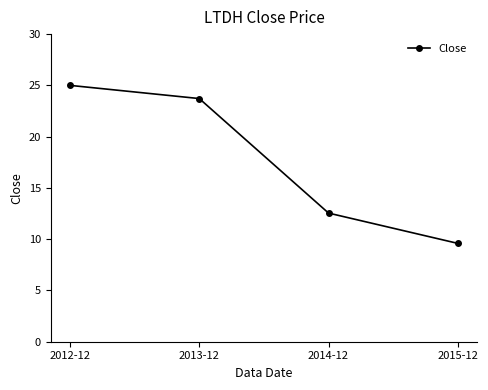

What is the label of the 4th point from the right?

2012-12